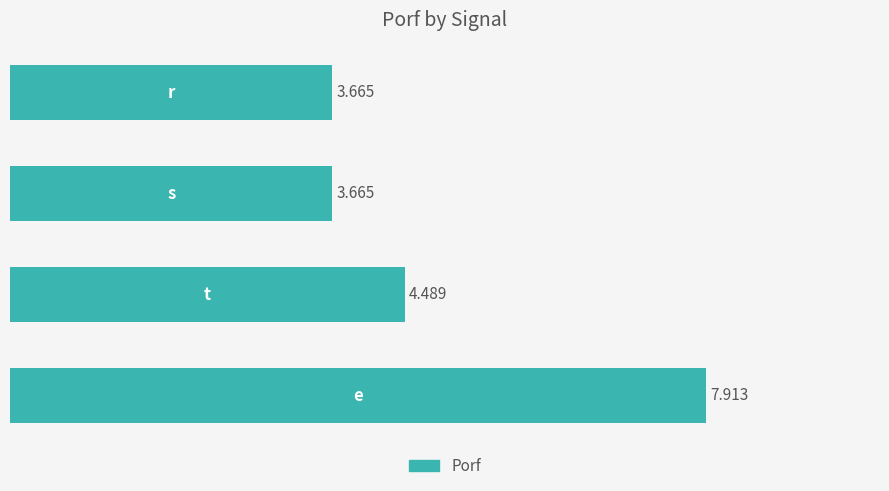

How many bars are there in total?

4